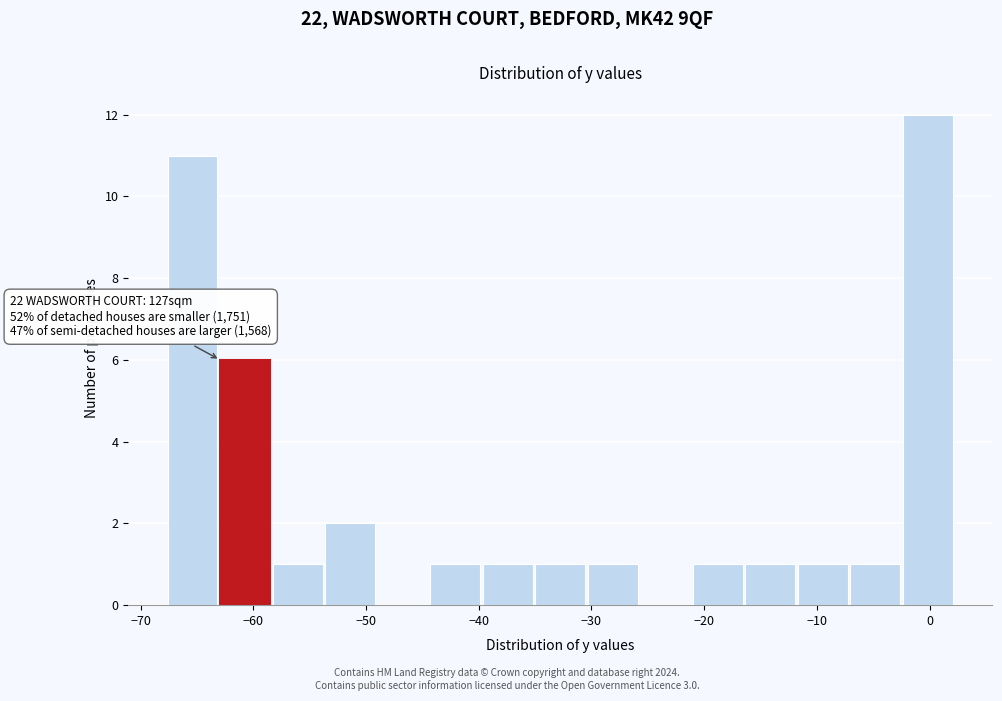

Over which range of the x-axis is the bar tallest?

-2 to 2